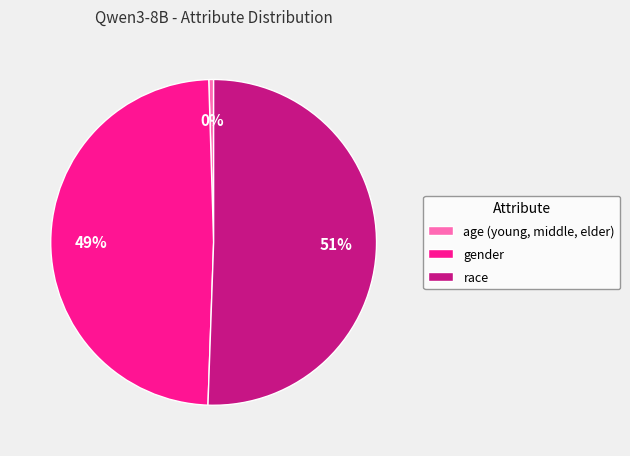

Combined, do race and age (young, middle, elder) account for over 50%?

Yes